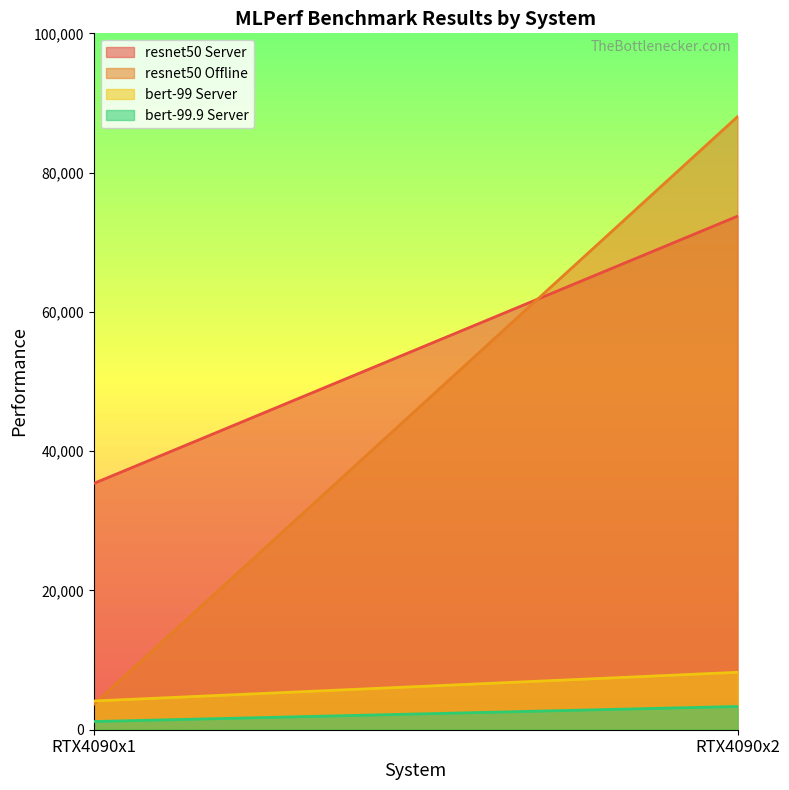

Reading left to right, transcribe all the data shown in this chart.

resnet50 Server: RTX4090x1=35357.8	RTX4090x2=73744.0
resnet50 Offline: RTX4090x1=3634.0	RTX4090x2=88040.1
bert-99 Server: RTX4090x1=4125.3	RTX4090x2=8245.9
bert-99.9 Server: RTX4090x1=1176.6	RTX4090x2=3339.3